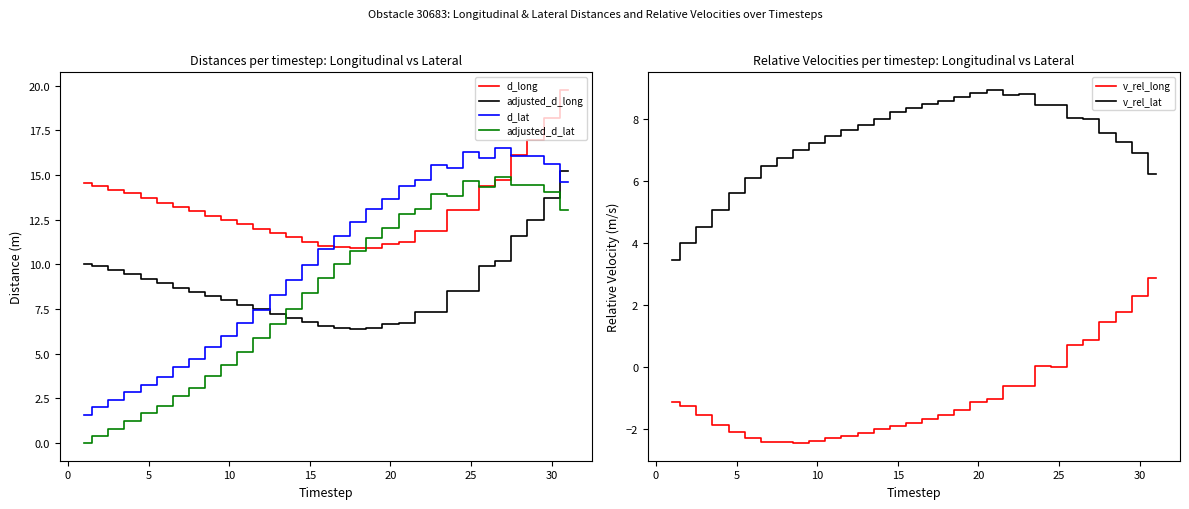

What is the maximum value for adjusted_d_long?

15.2